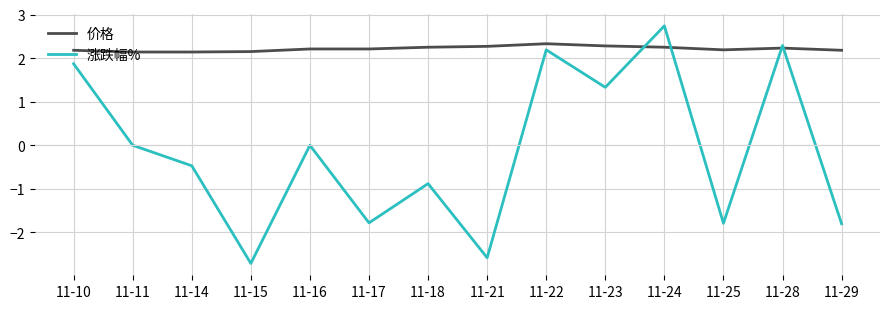

In 涨跌幅%, how many points are lower than both neighbors (excluding endpoints)?

5